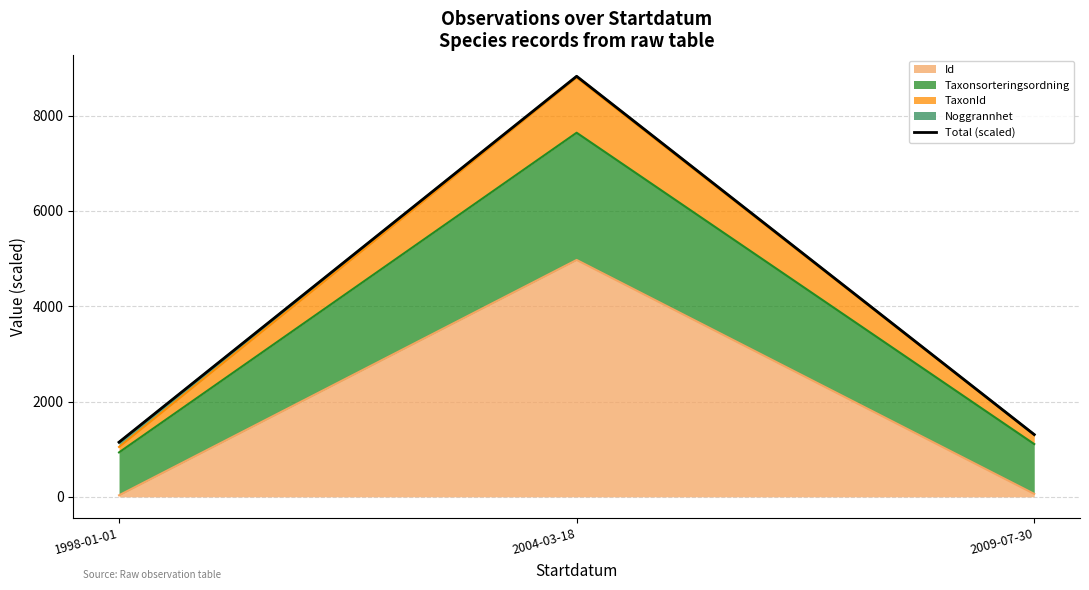

What is the label of the 1st point from the left?

1998-01-01